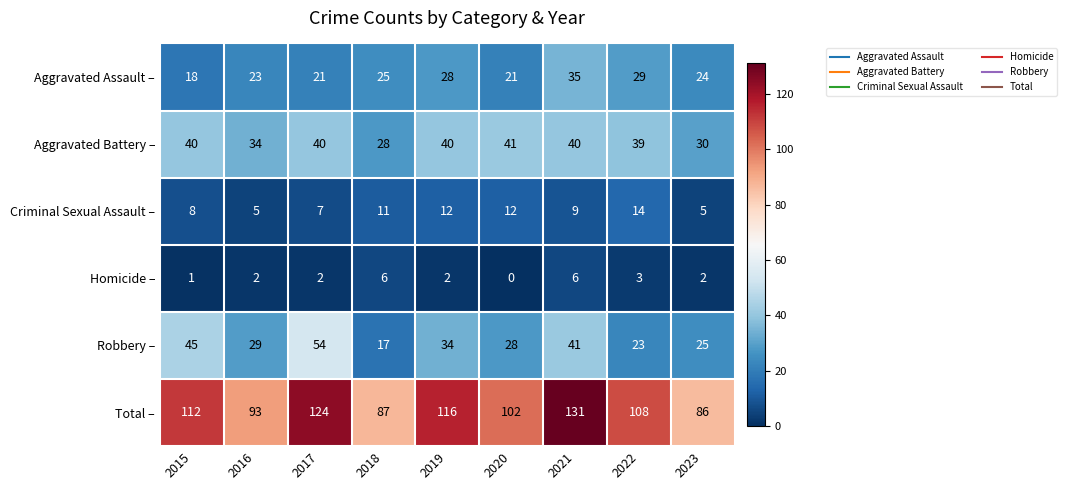

Which category has the highest value across all series?

2021